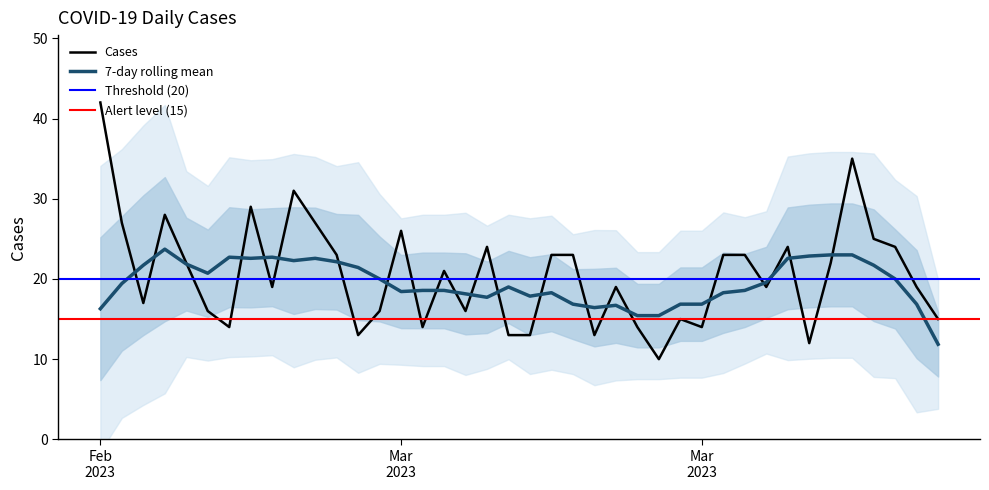

What is the difference between the second highest and second lowest values?

23